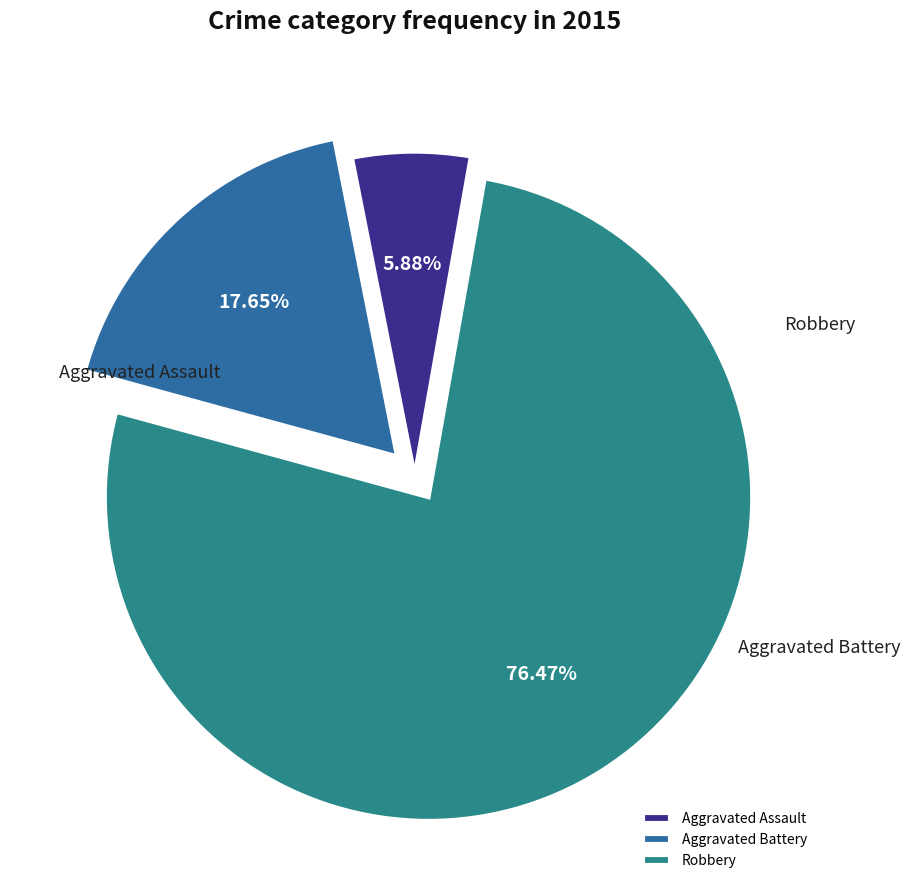

Which category has the smallest portion of the pie?

Aggravated Assault